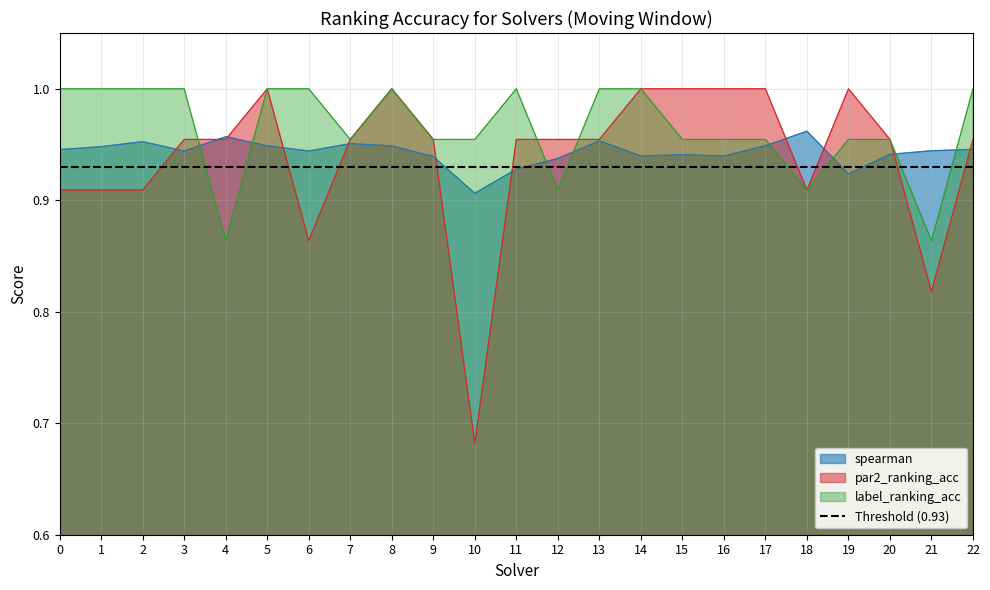

Between which two adjacent categories do par2_ranking_acc and label_ranking_acc first intersect?

3 and 4